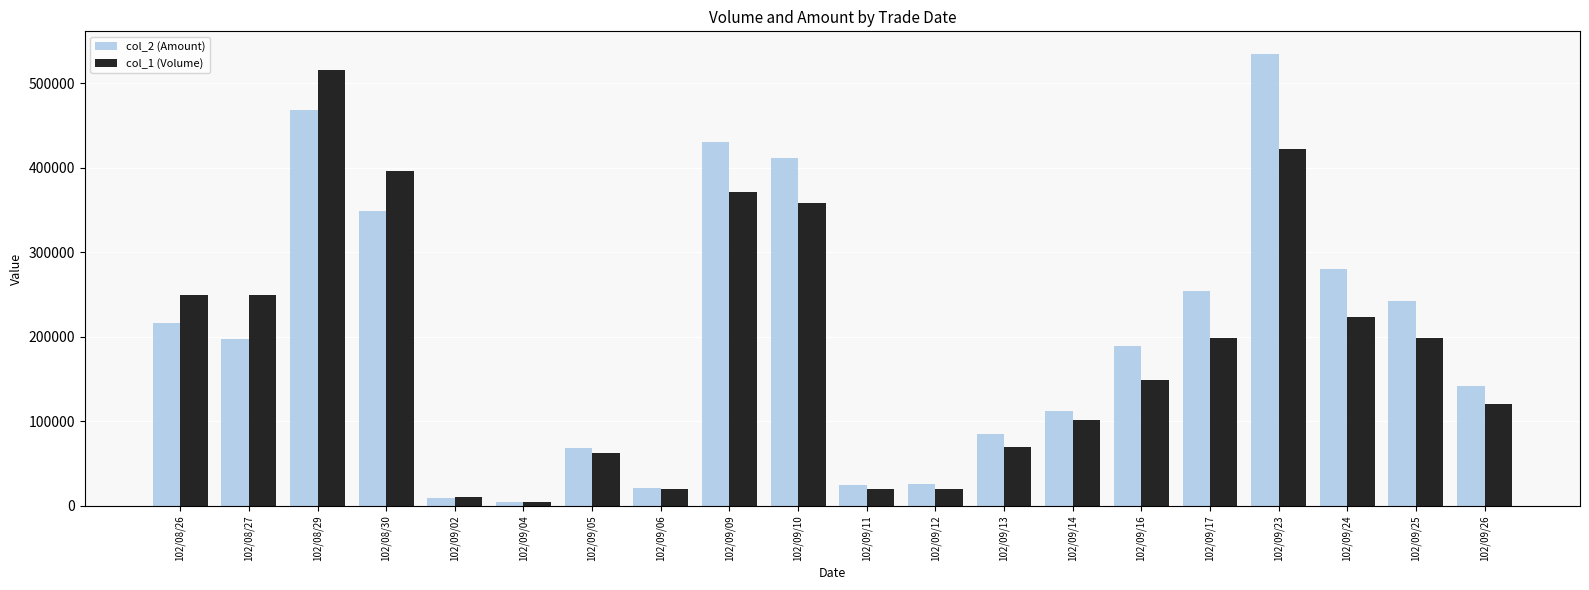

The col_1 (Volume) series shows 82367 at 102/09/25. True or false?

False